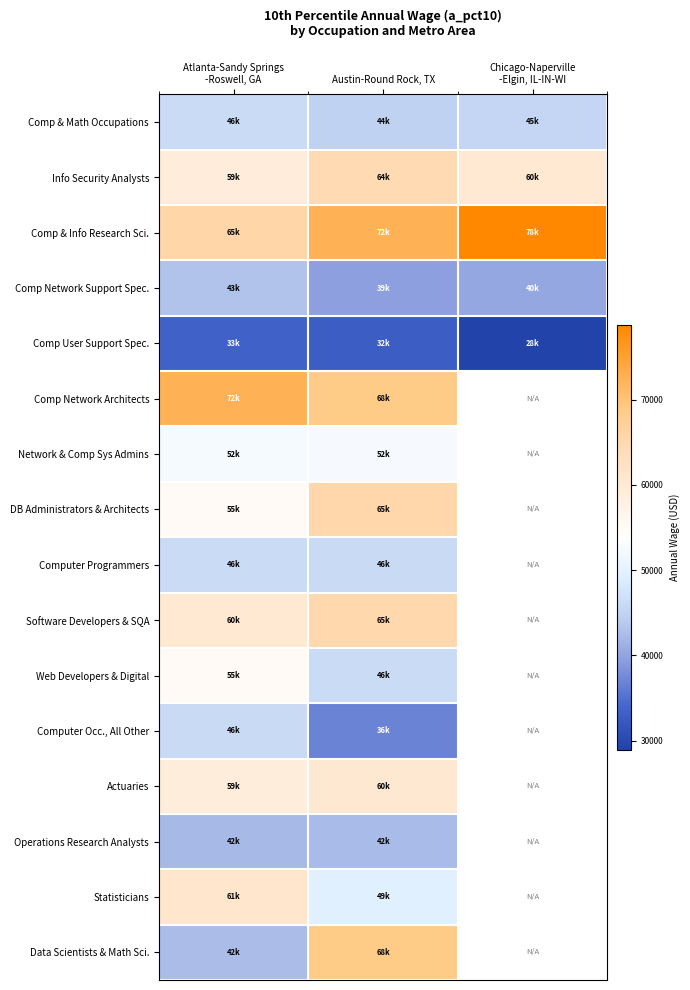

What is the difference between the highest and lowest values at Chicago-Naperville
-Elgin, IL-IN-WI?

49850.0